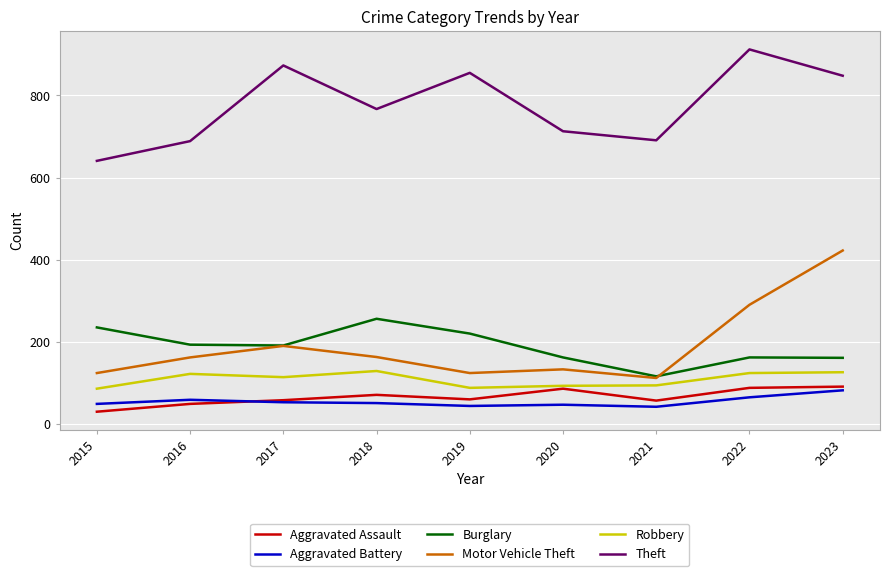

What is the minimum value for Motor Vehicle Theft?

113